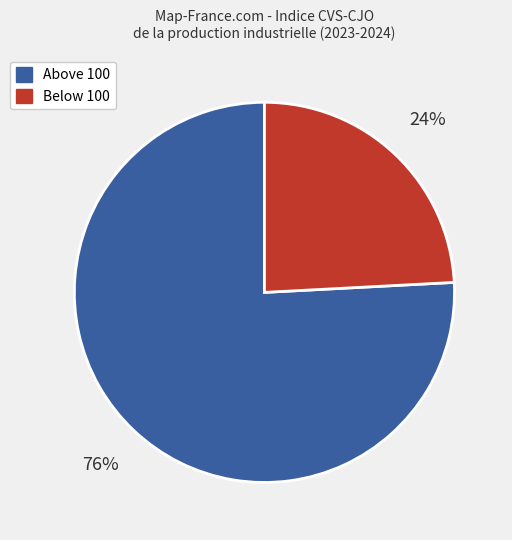

Does any single category account for the majority?

Yes